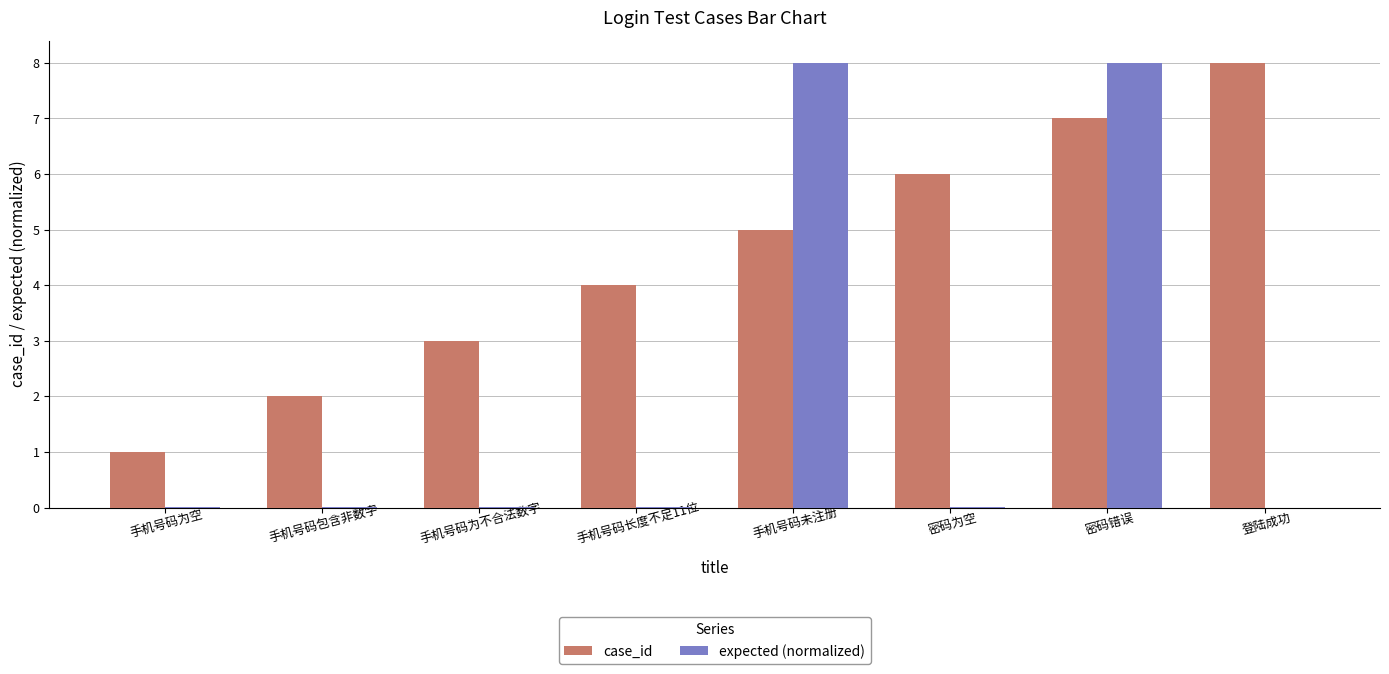

Between 手机号码未注册 and 密码为空, which series saw the biggest shift?

expected (normalized)